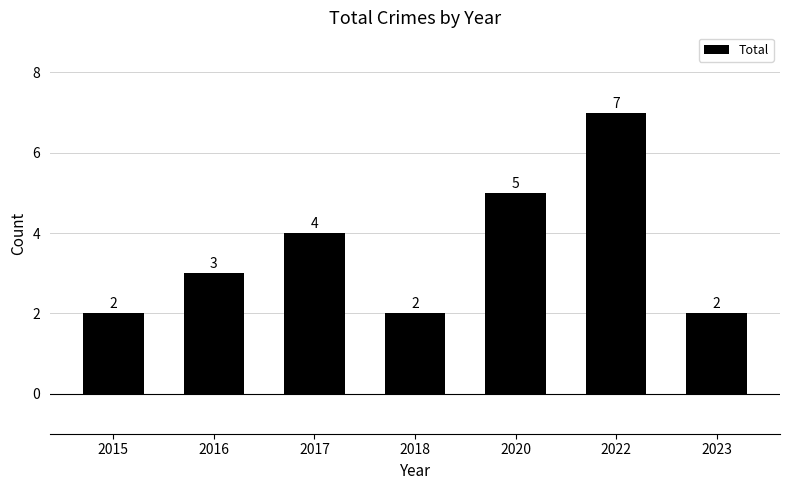

Reading right to left, transcribe all the data shown in this chart.

2	7	5	2	4	3	2